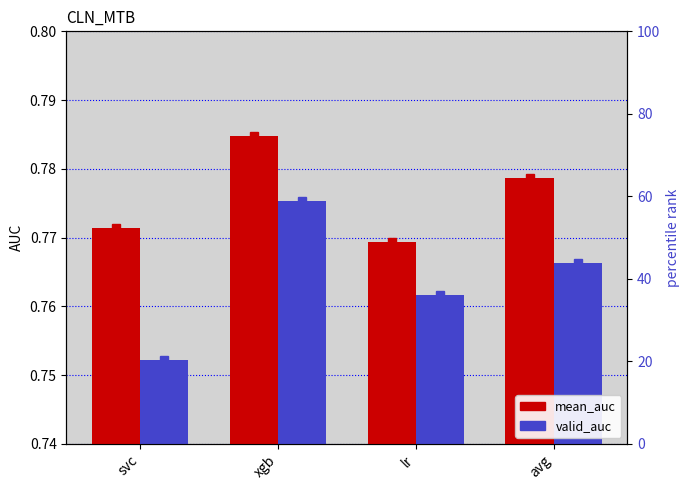

Is the value of mean_auc at lr greater than the value of valid_auc at svc?

Yes